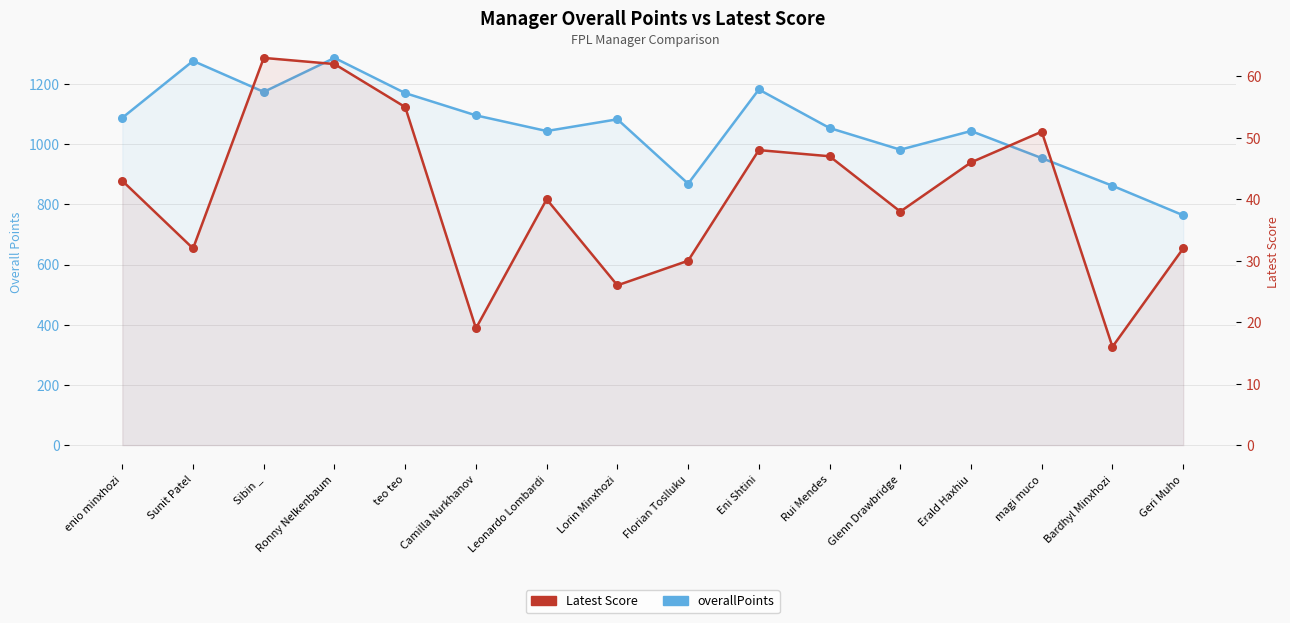

Which series has the largest Y range (max minus min)?

overallPoints